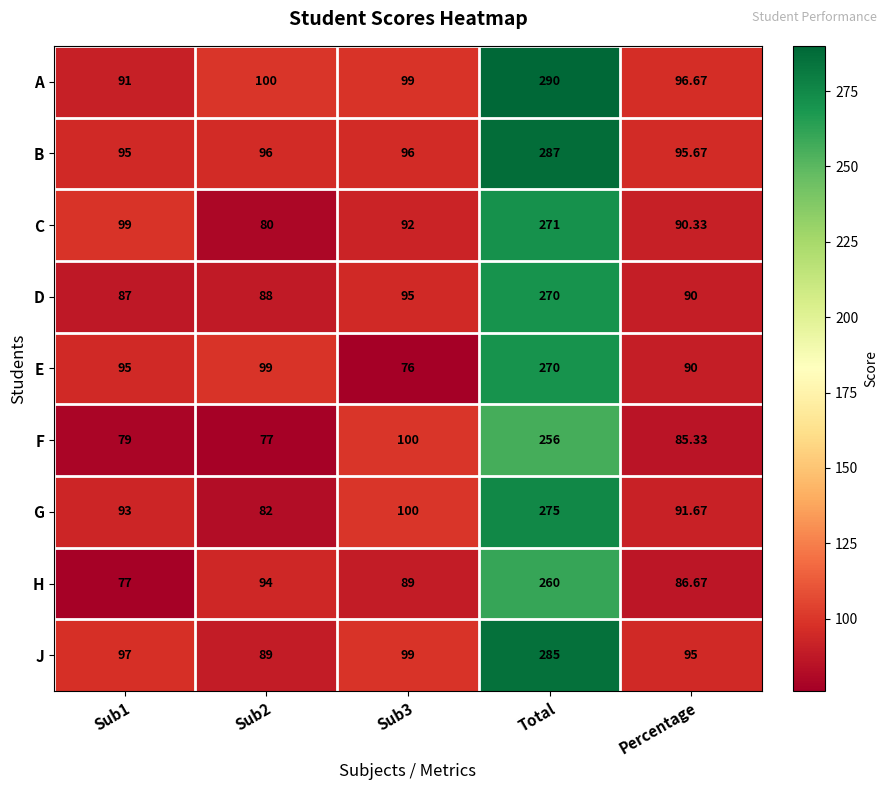

Between Total and Percentage, which series saw the biggest shift?

A